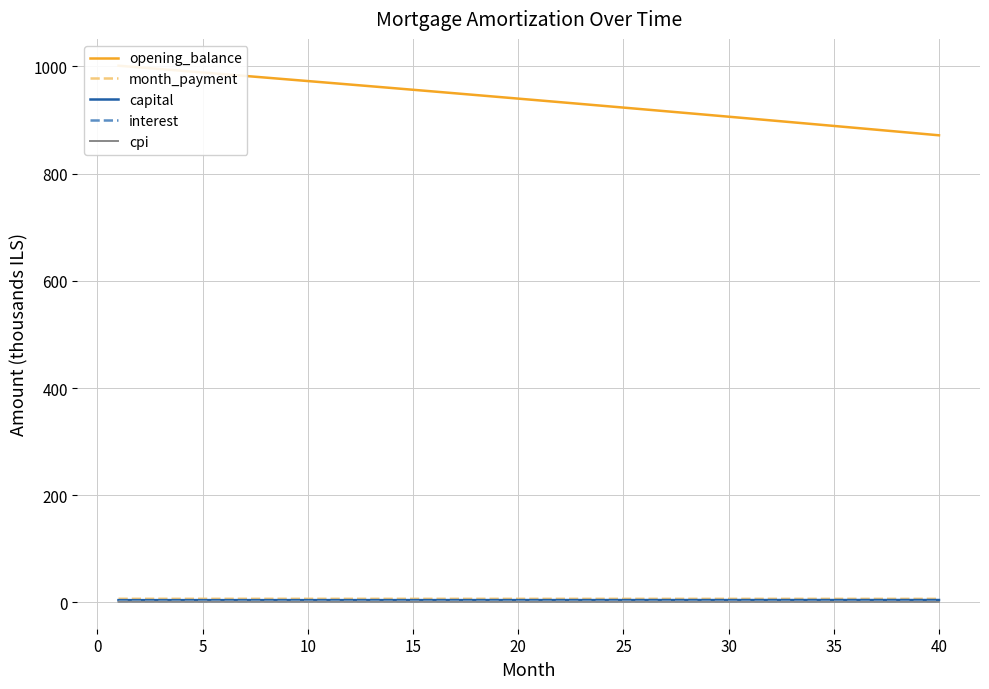

True or false: month_payment has a value of 6.8 at 25.

True